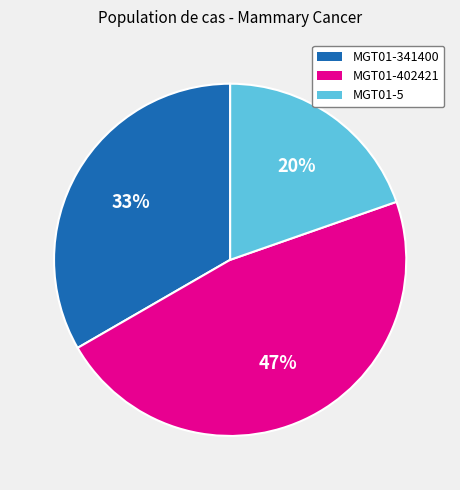

To the nearest percent, what is the average slice percentage?

33%